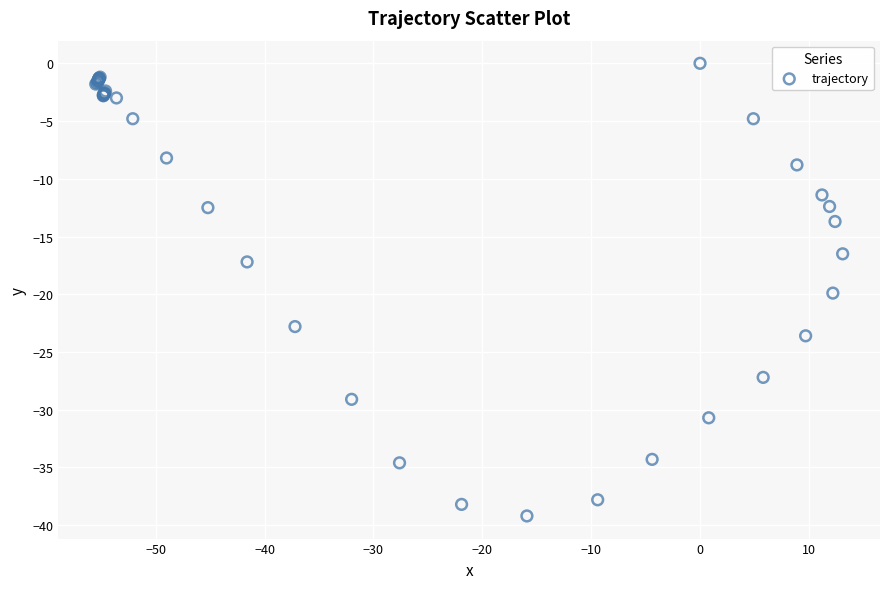

What Y value in the scatter plot is closest to -19?

-19.9